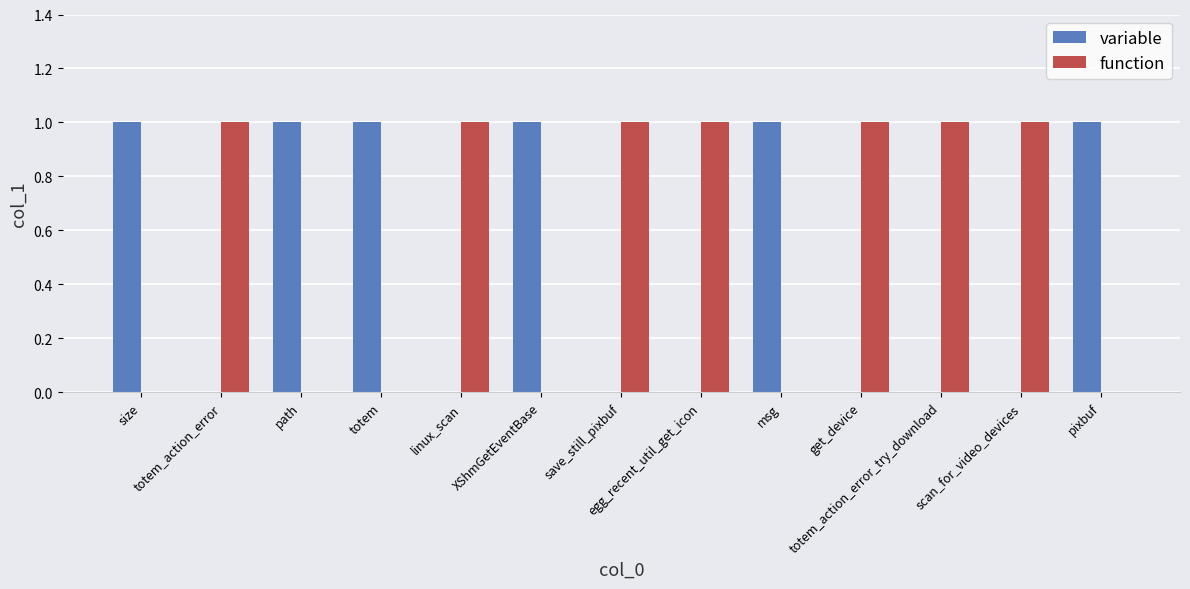

Which series has the largest total across all categories?

function